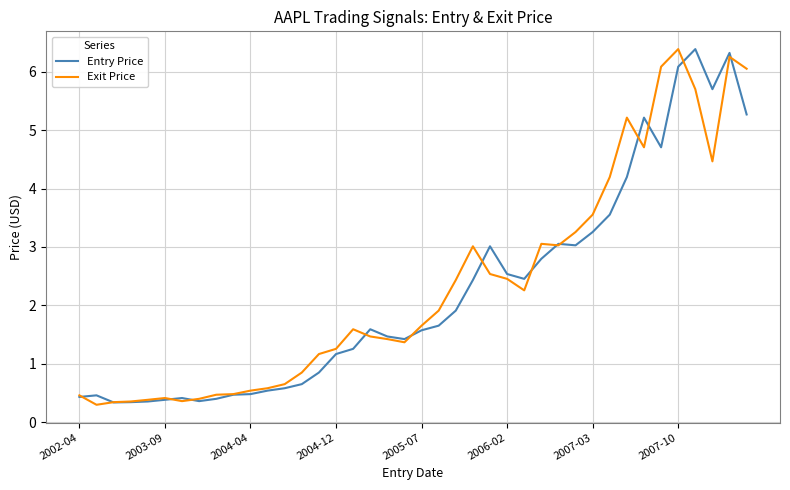

What is the greatest value displayed?

6.4